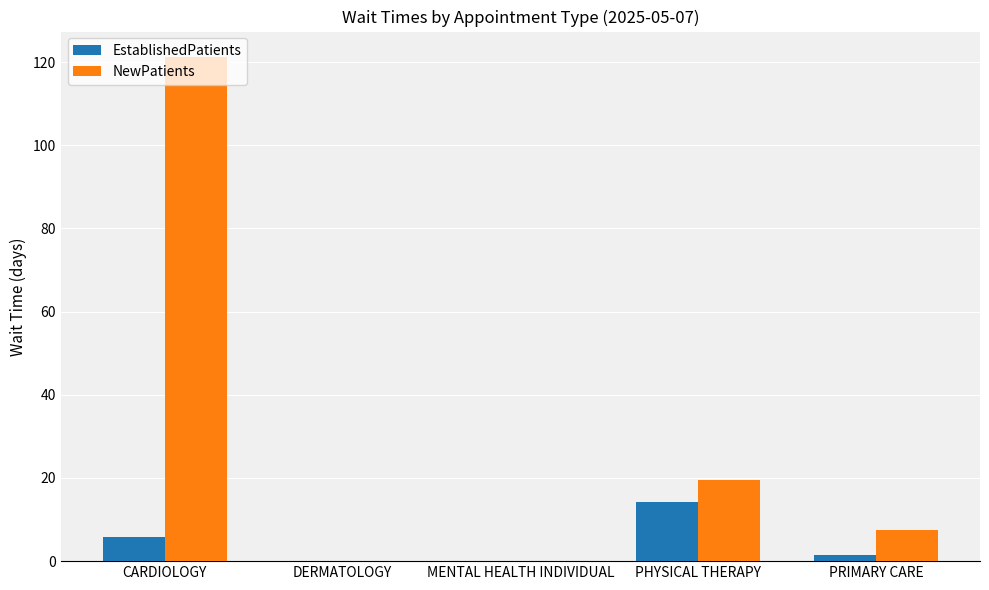

Reading right to left, list all the values displayed in this chart.

EstablishedPatients: 1.4	14.3	0.0	0.0	5.8
NewPatients: 7.6	19.5	0.0	0.0	121.3